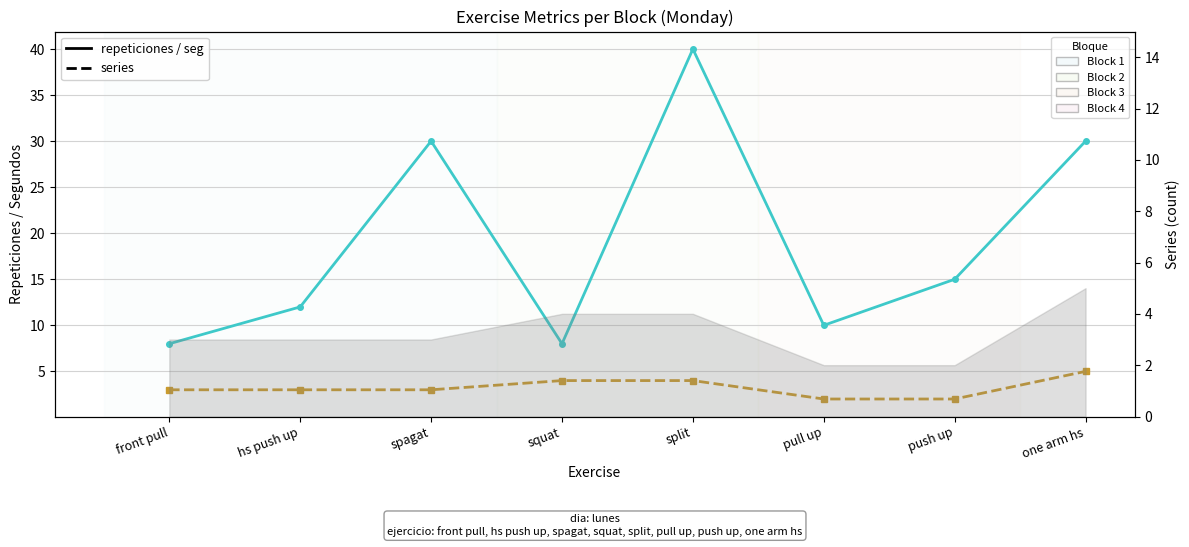

True or false: repeticiones and series cross at least once.

False